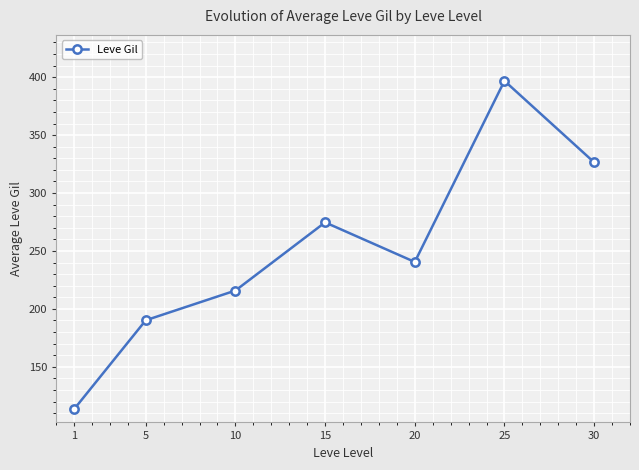

What is the approximate value at 30?

326.5